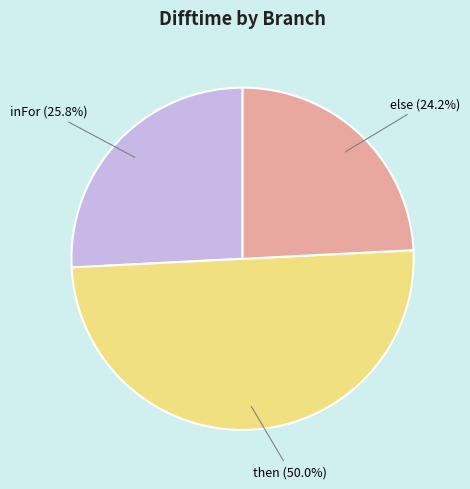

To the nearest percent, what is the average slice percentage?

33%